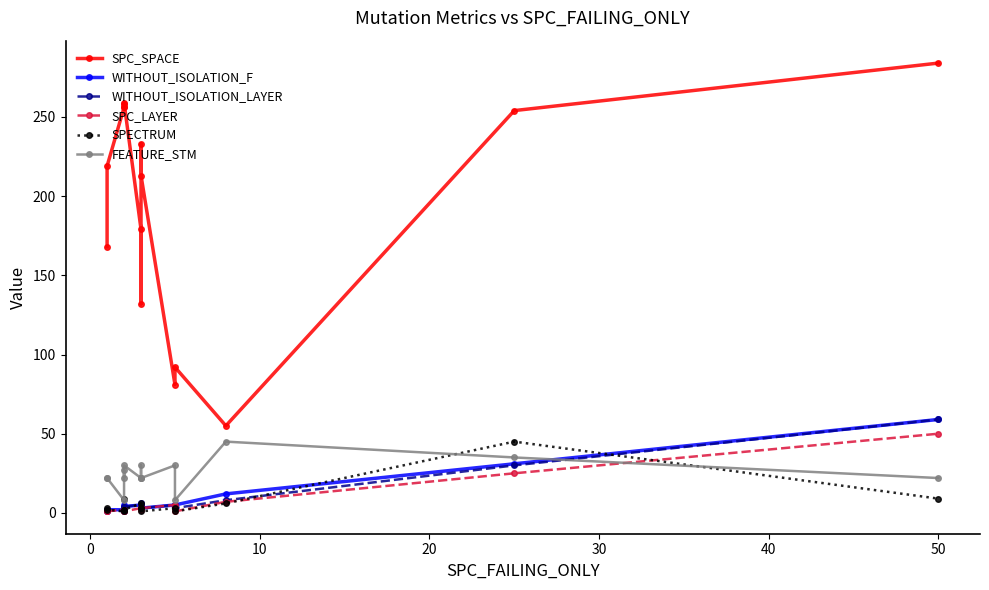

Reading left to right, list all the values displayed in this chart.

SPC_SPACE: 168	219	256	258	256	259	179	132	233	213	81	92	55	254	284
WITHOUT_ISOLATION_F: 1	2	2	2	5	4	5	4	6	3	5	5	12	31	59
WITHOUT_ISOLATION_LAYER: 1	2	1	1	4	4	5	4	5	3	5	3	8	30	59
SPC_LAYER: 1	1	2	2	1	1	3	3	2	3	5	1	7	25	50
SPECTRUM: 3	2	1	9	2	2	6	3	3	1	3	1	6	45	9
FEATURE_STM: 22	22	8	27	22	30	22	22	30	22	30	8	45	35	22